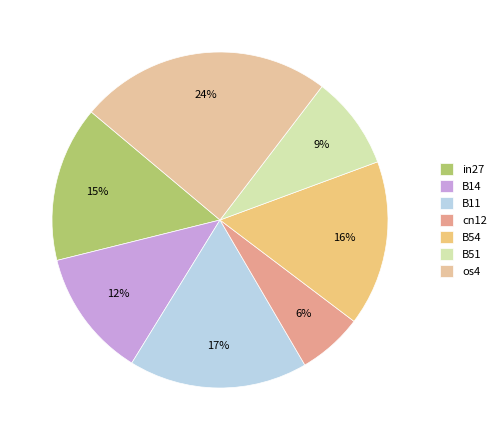

The B11 slice represents 17% of the pie. True or false?

True